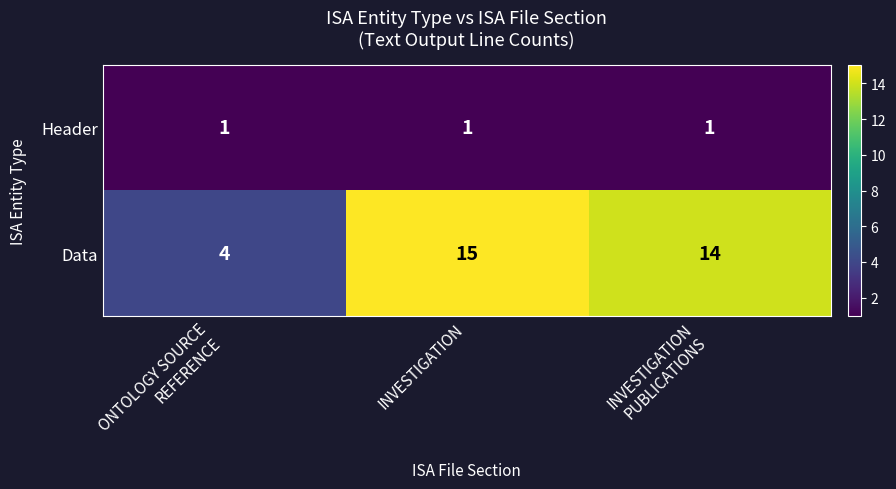

What is the difference between the second highest and minimum values in the Data series?

10